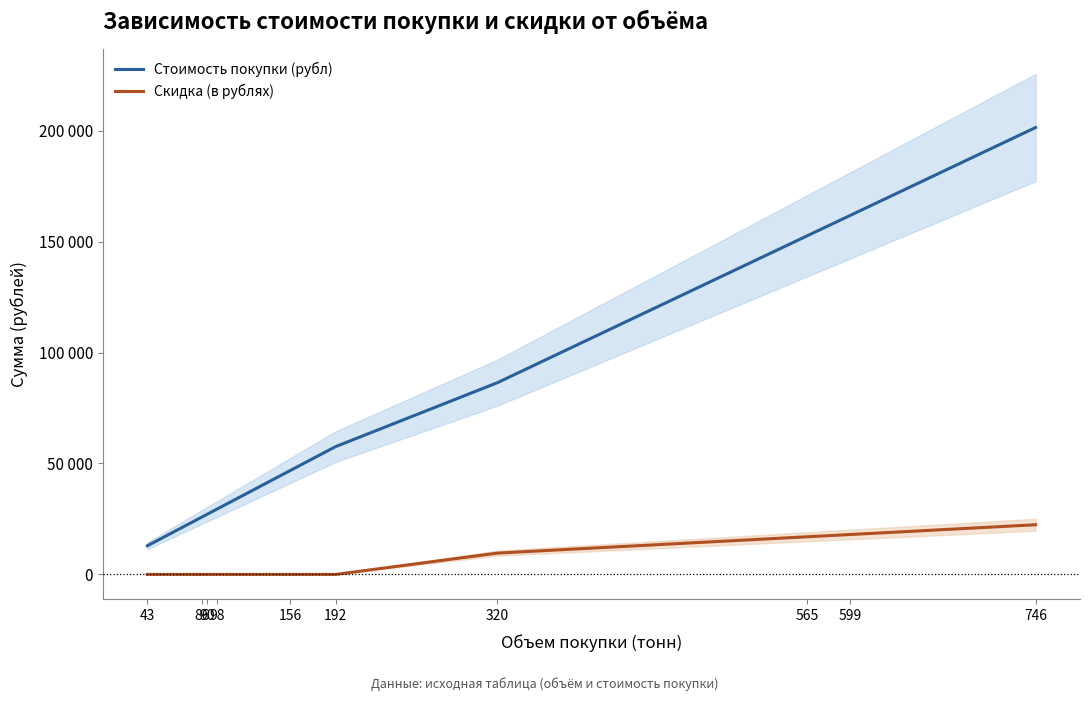

True or false: Стоимость покупки (рубл) and Скидка (в рублях) intersect in this chart.

False